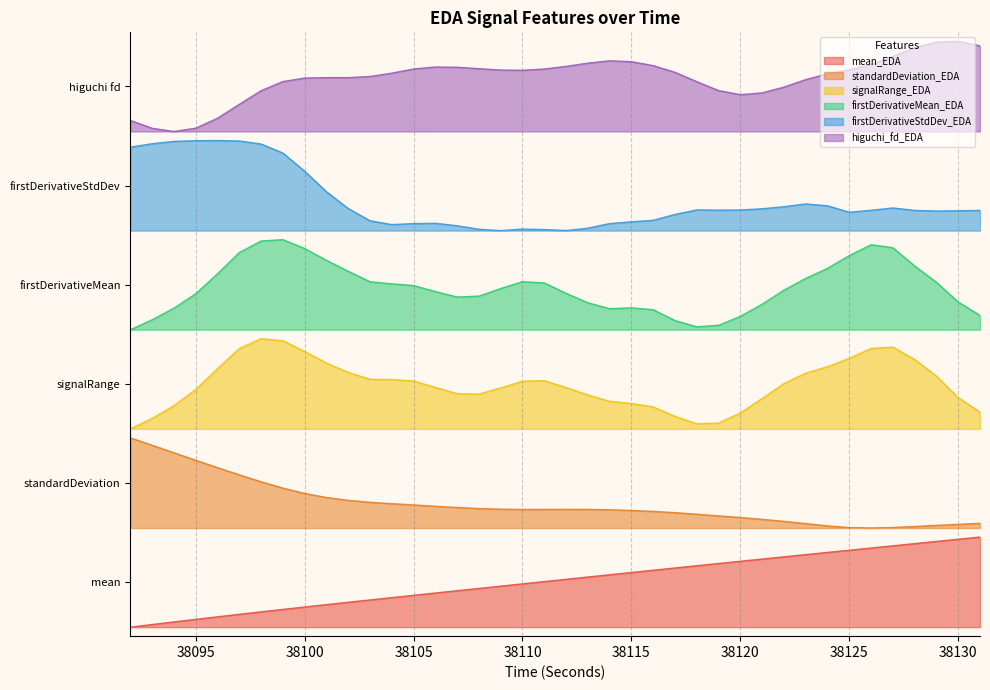

Does the chart display data point markers on the line(s)?

No